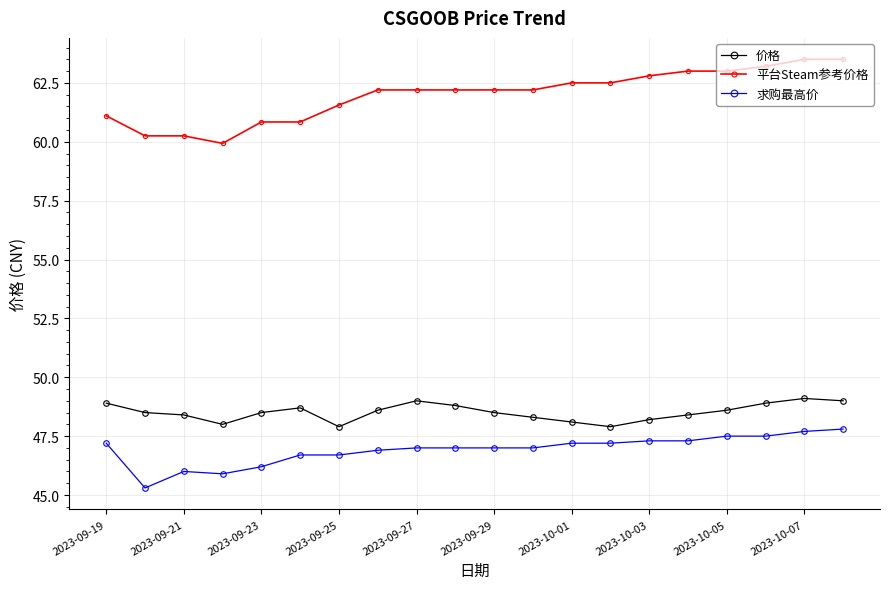

True or false: 平台Steam参考价格 and 价格 cross at least once.

False